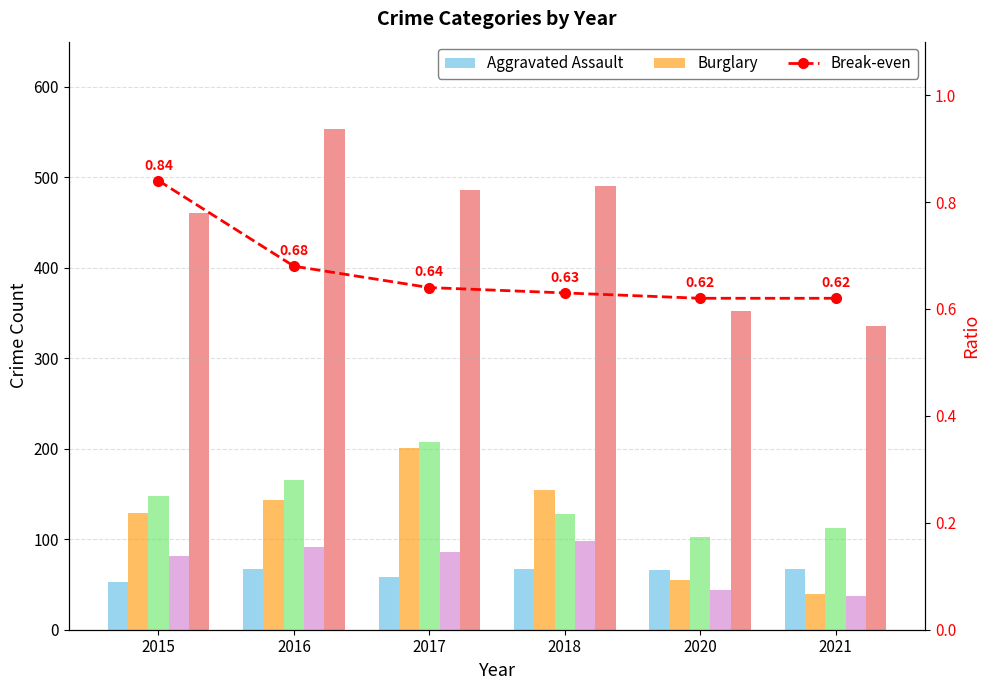

Reading right to left, transcribe all the data shown in this chart.

Aggravated Assault: 2021=67.0	2020=66.0	2018=67.0	2017=58.0	2016=67.0	2015=53.0
Burglary: 2021=40.0	2020=55.0	2018=154.0	2017=201.0	2016=143.0	2015=129.0
Motor Vehicle Theft: 2021=112.0	2020=103.0	2018=128.0	2017=207.0	2016=166.0	2015=148.0
Robbery: 2021=37.0	2020=44.0	2018=98.0	2017=86.0	2016=91.0	2015=82.0
Theft: 2021=336.0	2020=352.0	2018=490.0	2017=486.0	2016=554.0	2015=461.0
Break-even: 2021=0.6	2020=0.6	2018=0.6	2017=0.6	2016=0.7	2015=0.8